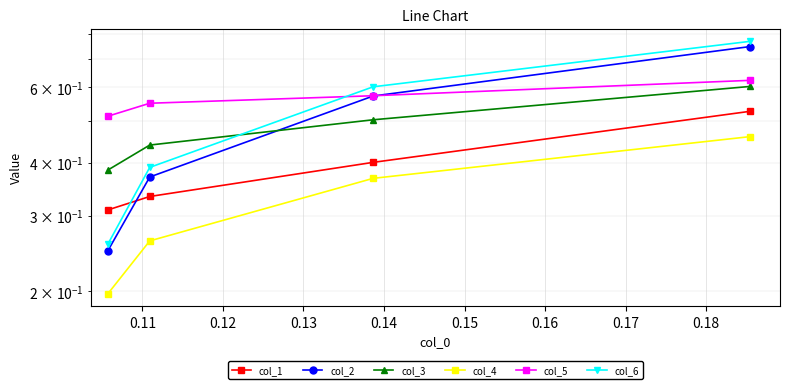

Is this an area chart (filled region under the line)?

No